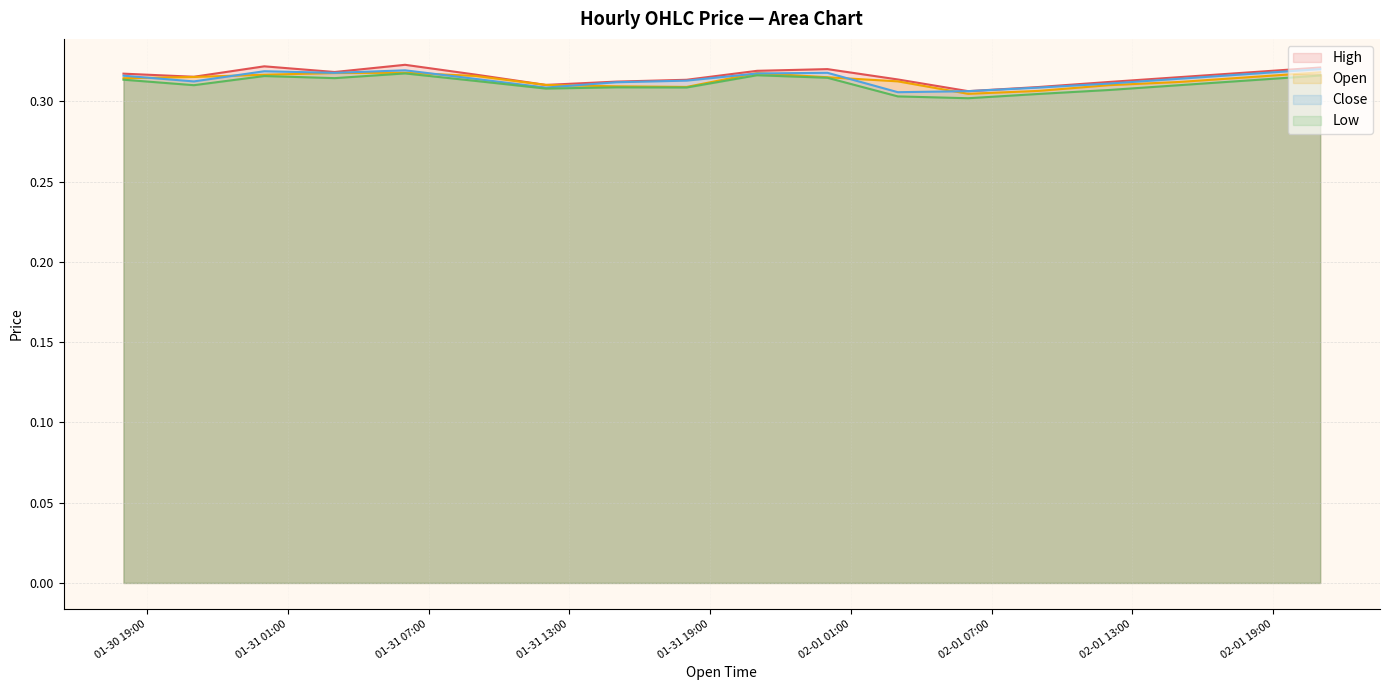

Which series has the widest spread of values?

High